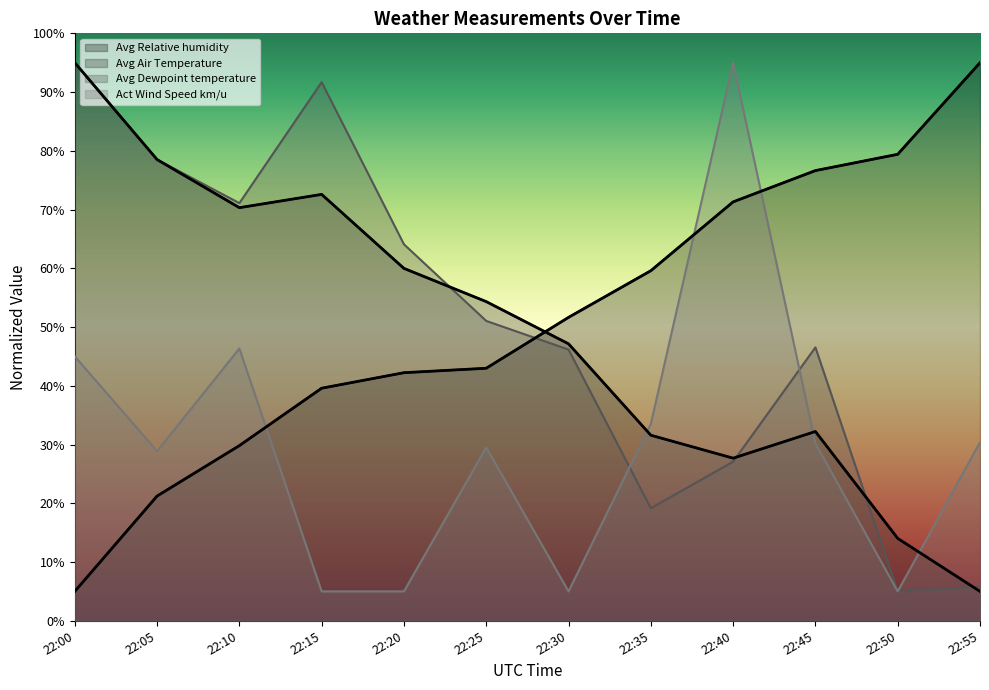

At how many categories does at least one series exceed 72?

7